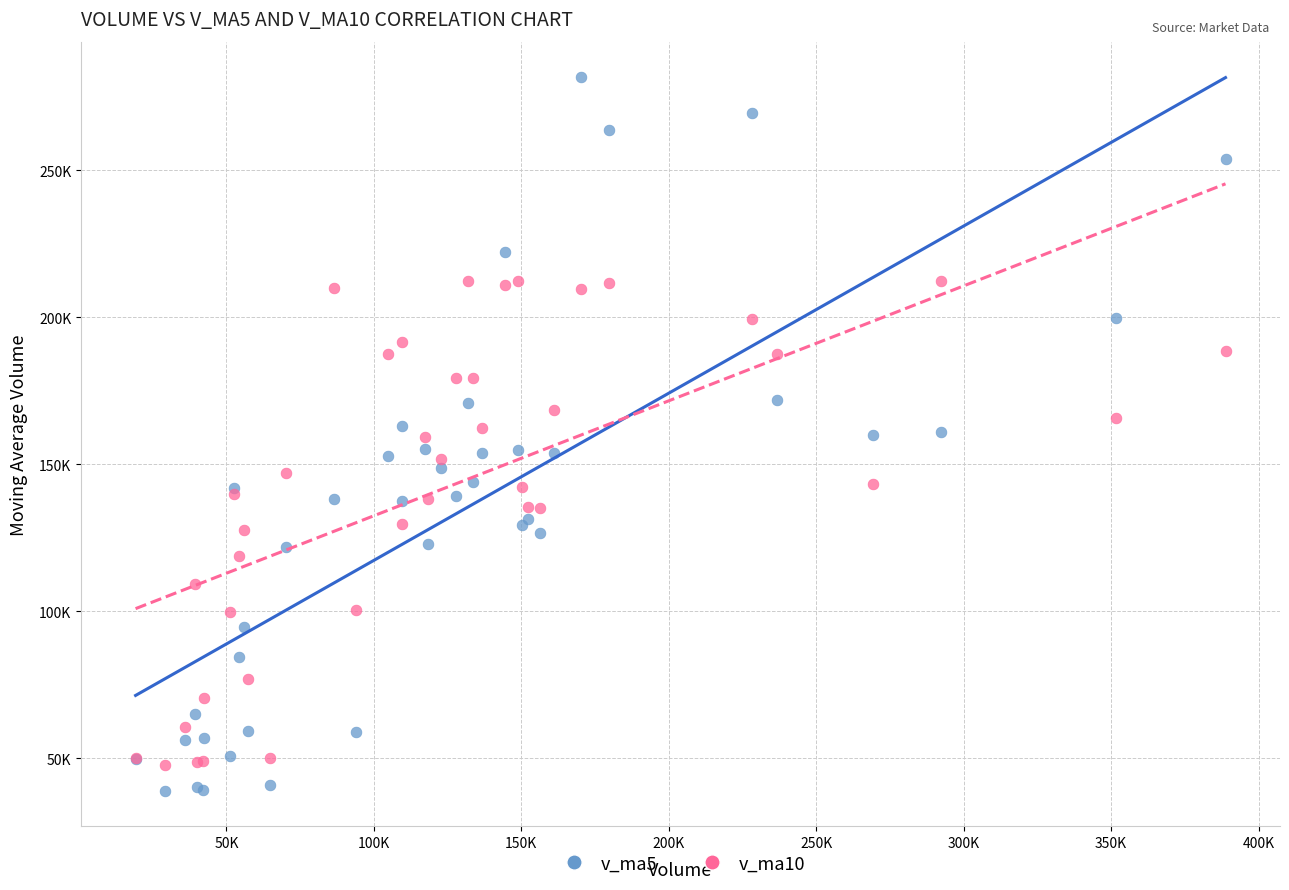

Which series reaches the maximum Y coordinate?

v_ma5